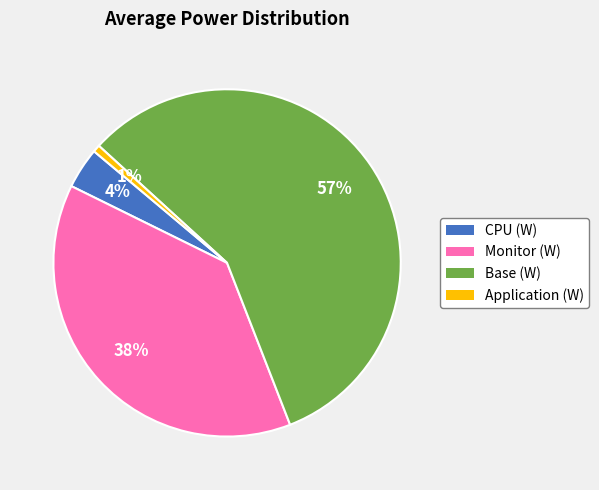

How many slices are in this pie chart?

4